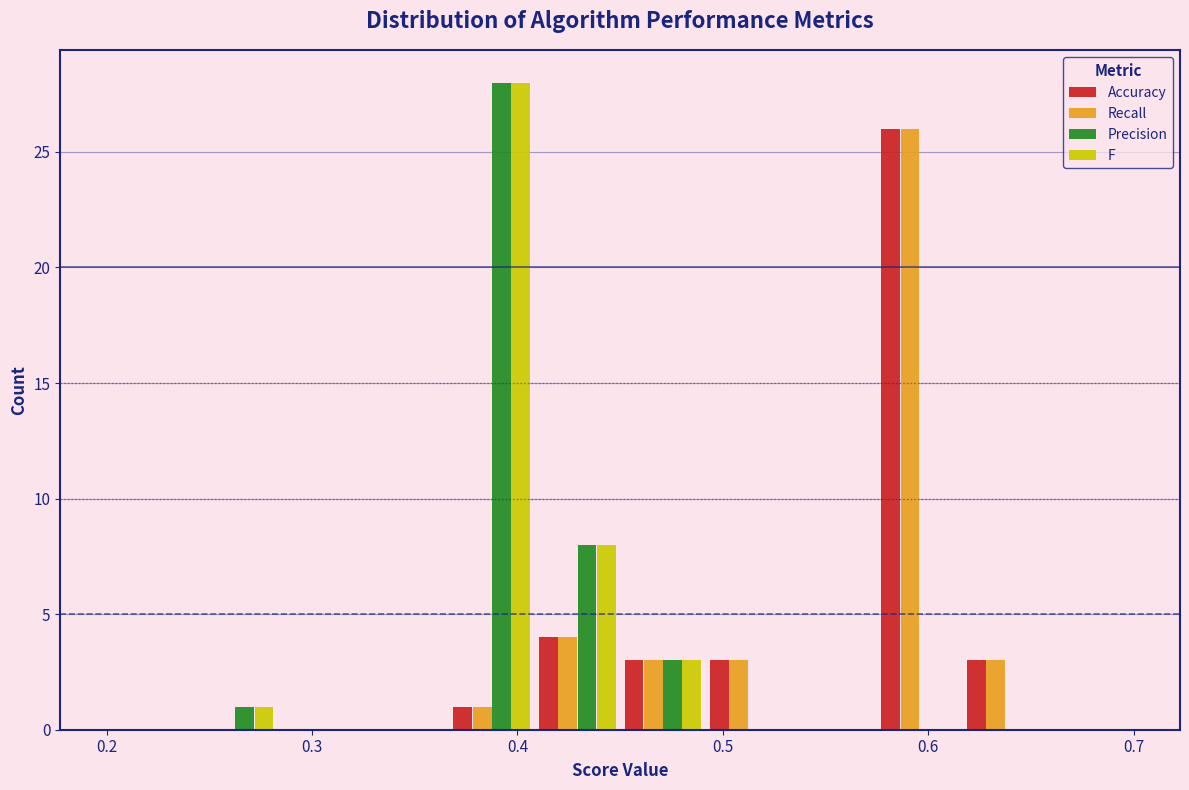

In the Accuracy series, which range on the x-axis has the tallest bar?

0.58 to 0.62